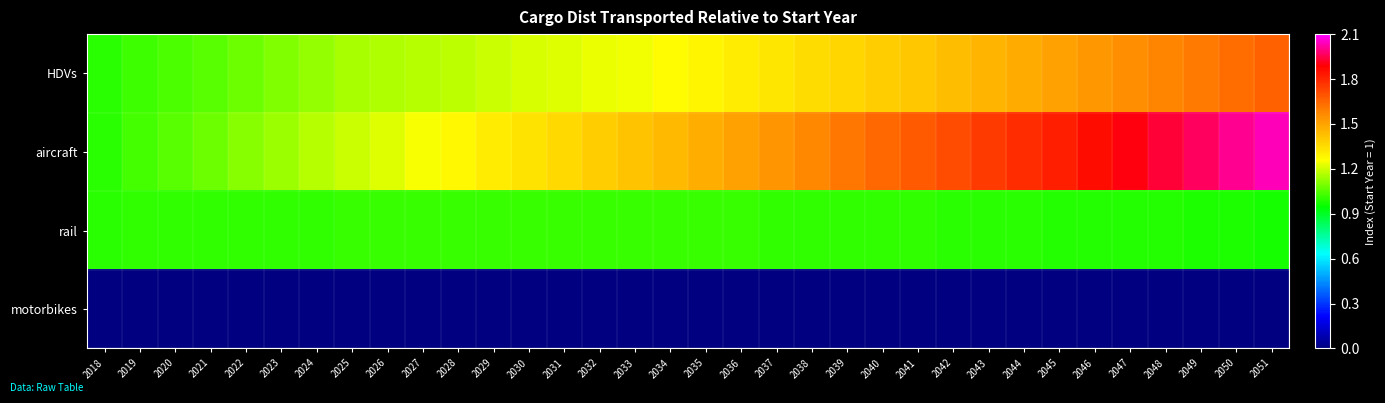

Reading left to right, transcribe all the data shown in this chart.

HDVs: 2018=1.0	2019=1.0	2020=1.0	2021=1.1	2022=1.1	2023=1.1	2024=1.1	2025=1.1	2026=1.2	2027=1.2	2028=1.2	2029=1.2	2030=1.2	2031=1.2	2032=1.2	2033=1.2	2034=1.3	2035=1.3	2036=1.3	2037=1.3	2038=1.3	2039=1.4	2040=1.4	2041=1.4	2042=1.4	2043=1.5	2044=1.5	2045=1.5	2046=1.5	2047=1.6	2048=1.6	2049=1.6	2050=1.6	2051=1.7
aircraft: 2018=1.0	2019=1.0	2020=1.1	2021=1.1	2022=1.1	2023=1.1	2024=1.2	2025=1.2	2026=1.2	2027=1.2	2028=1.3	2029=1.3	2030=1.3	2031=1.4	2032=1.4	2033=1.4	2034=1.4	2035=1.5	2036=1.5	2037=1.5	2038=1.6	2039=1.6	2040=1.6	2041=1.7	2042=1.7	2043=1.7	2044=1.8	2045=1.8	2046=1.9	2047=1.9	2048=1.9	2049=2.0	2050=2.0	2051=2.0
rail: 2018=1.0	2019=1.0	2020=1.0	2021=1.0	2022=1.0	2023=1.0	2024=1.0	2025=1.0	2026=1.0	2027=1.0	2028=1.0	2029=1.0	2030=1.0	2031=1.0	2032=1.0	2033=1.0	2034=1.0	2035=1.0	2036=1.0	2037=1.0	2038=1.0	2039=1.0	2040=1.0	2041=1.0	2042=1.0	2043=1.0	2044=1.0	2045=1.0	2046=1.0	2047=1.0	2048=1.0	2049=1.0	2050=1.0	2051=1.0
motorbikes: 2018=0.0	2019=0.0	2020=0.0	2021=0.0	2022=0.0	2023=0.0	2024=0.0	2025=0.0	2026=0.0	2027=0.0	2028=0.0	2029=0.0	2030=0.0	2031=0.0	2032=0.0	2033=0.0	2034=0.0	2035=0.0	2036=0.0	2037=0.0	2038=0.0	2039=0.0	2040=0.0	2041=0.0	2042=0.0	2043=0.0	2044=0.0	2045=0.0	2046=0.0	2047=0.0	2048=0.0	2049=0.0	2050=0.0	2051=0.0